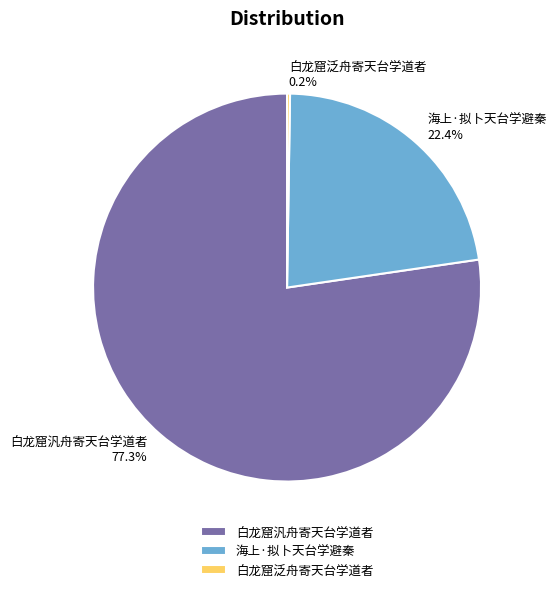

What is the ratio of the value at 海上·拟卜天台学避秦 to the value at 白龙窟汎舟寄天台学道者?

0.3